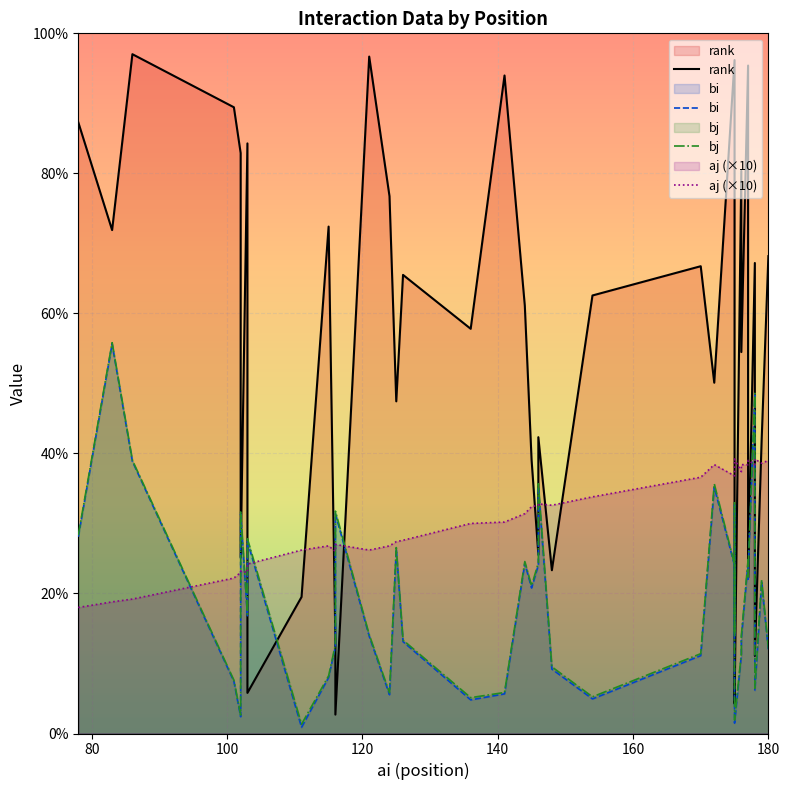

What is the approximate value of aj at 116, to the nearest 10?

1300